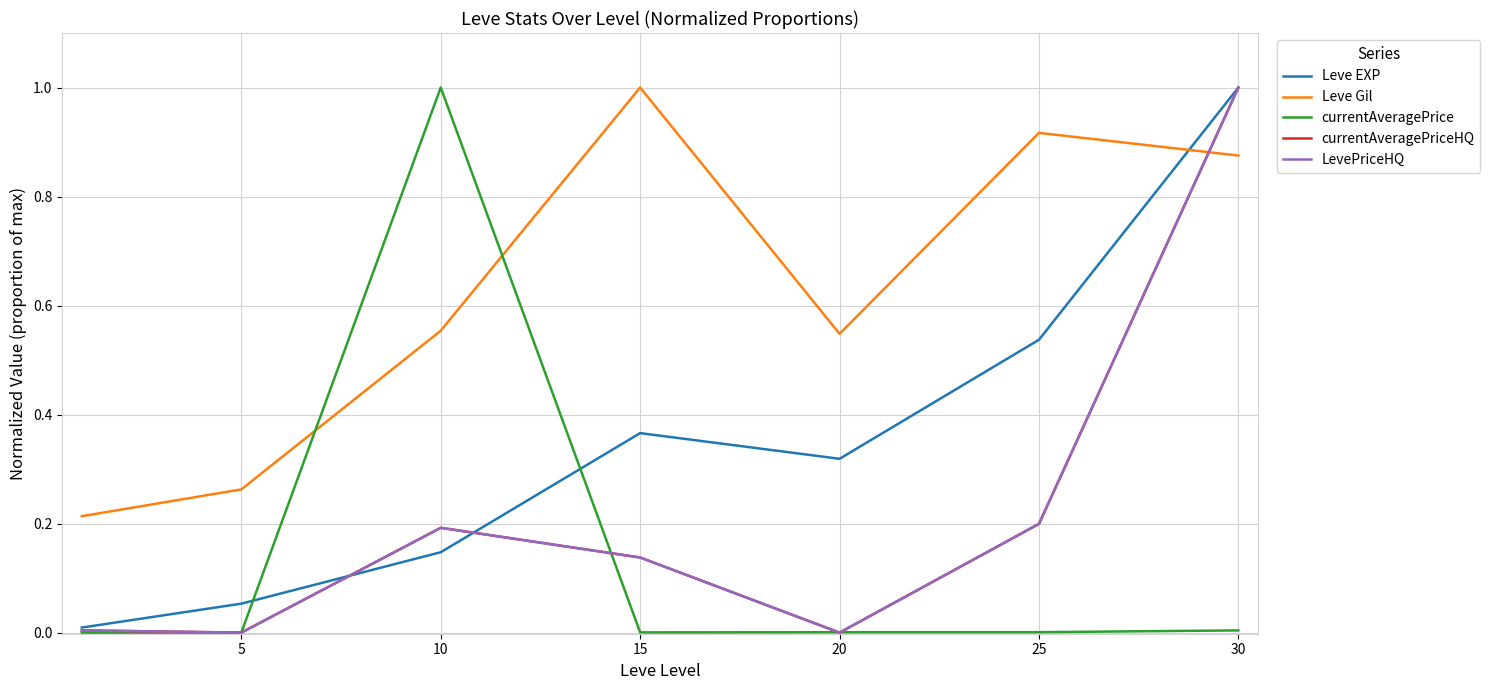

True or false: currentAveragePrice has more than 2 points higher than both neighbors.

False